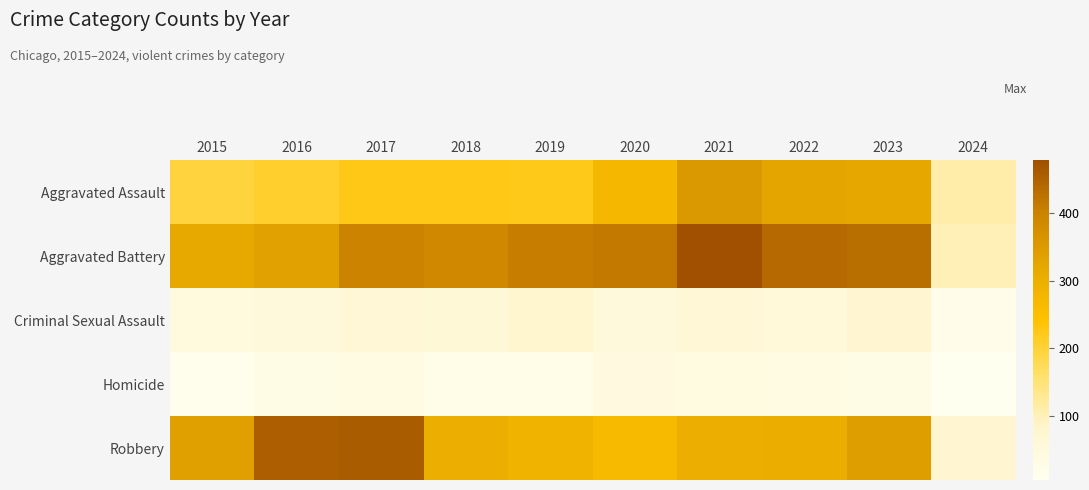

At 2015, list the series in order from smallest to largest.

Homicide, Criminal Sexual Assault, Aggravated Assault, Aggravated Battery, Robbery